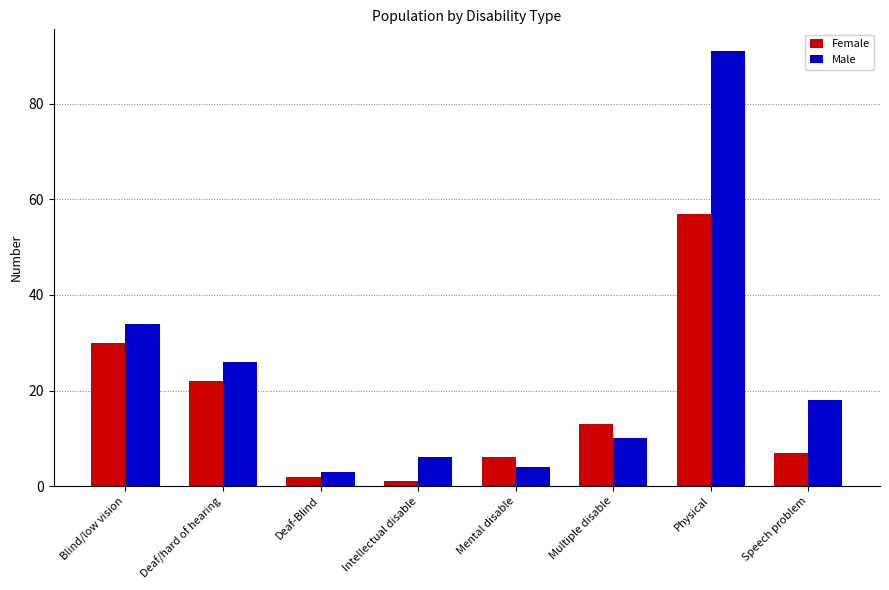

Read the Female value at Blind/low vision.

30